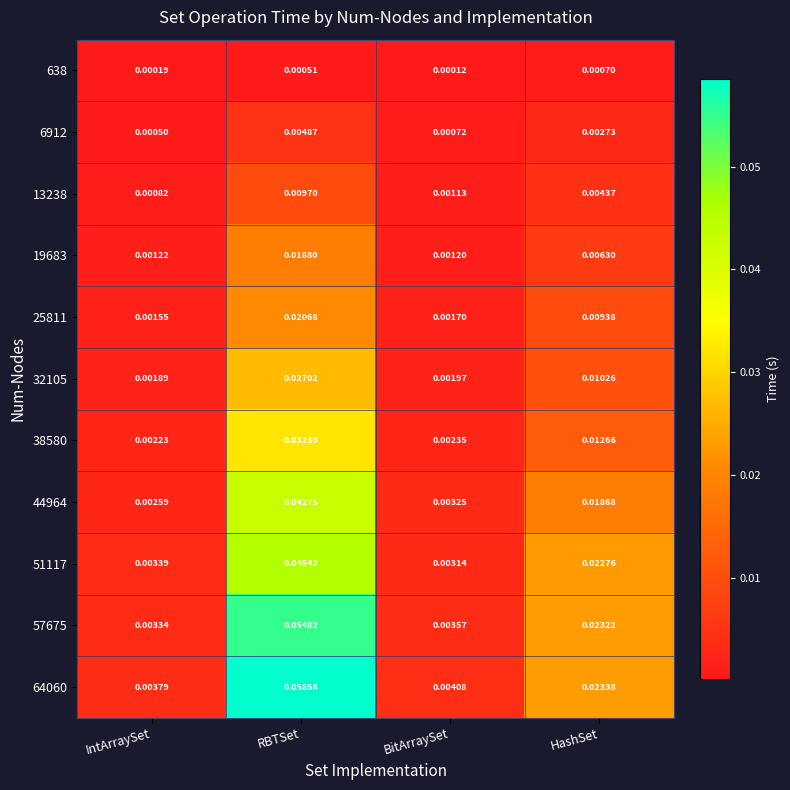

At which category is the sum across all series the highest?

RBTSet